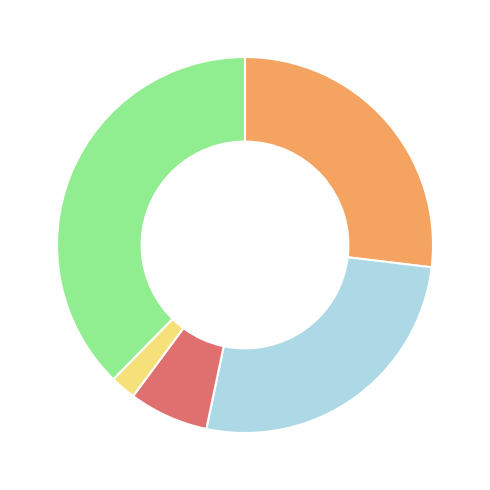

Is there any slice that represents more than half of the pie?

No